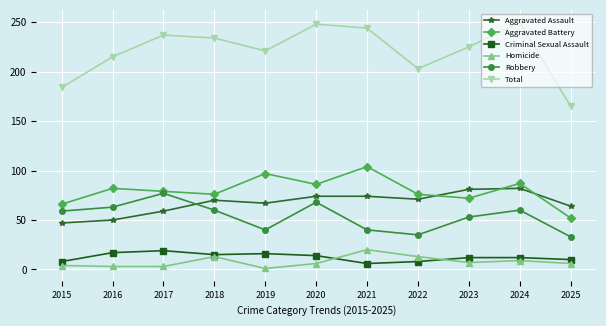

True or false: Total and Aggravated Battery intersect in this chart.

False